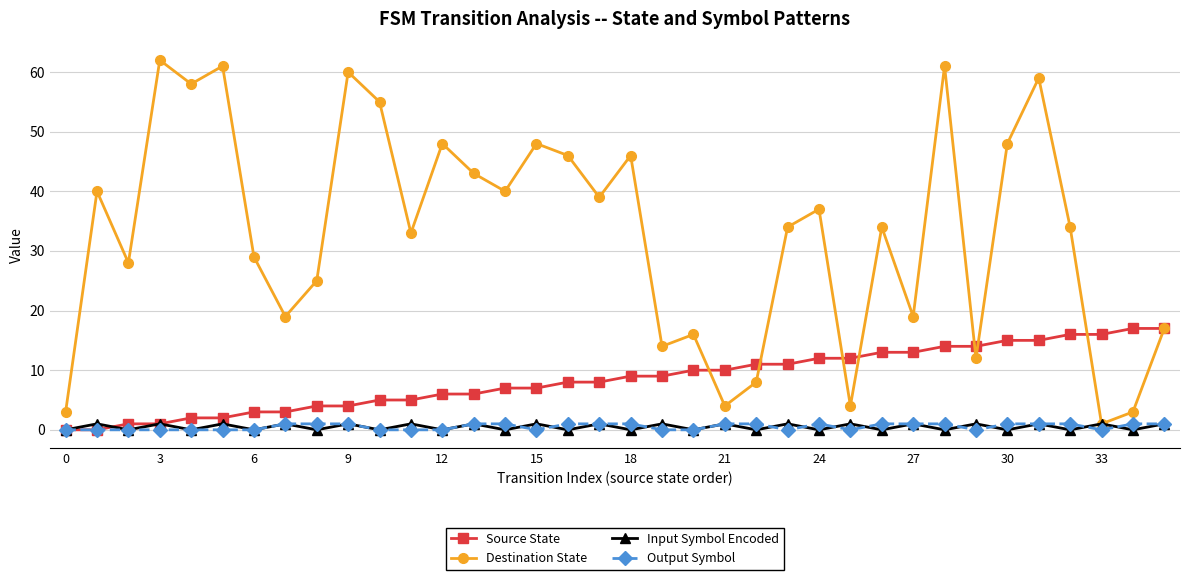

Which series has the largest total across all categories?

Destination State